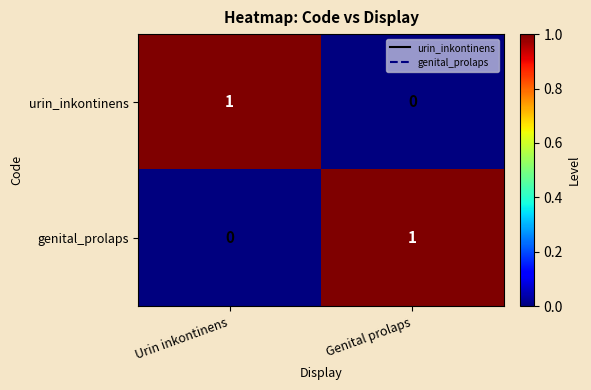

Is the value of urin_inkontinens at Urin inkontinens greater than the value of genital_prolaps at Urin inkontinens?

Yes